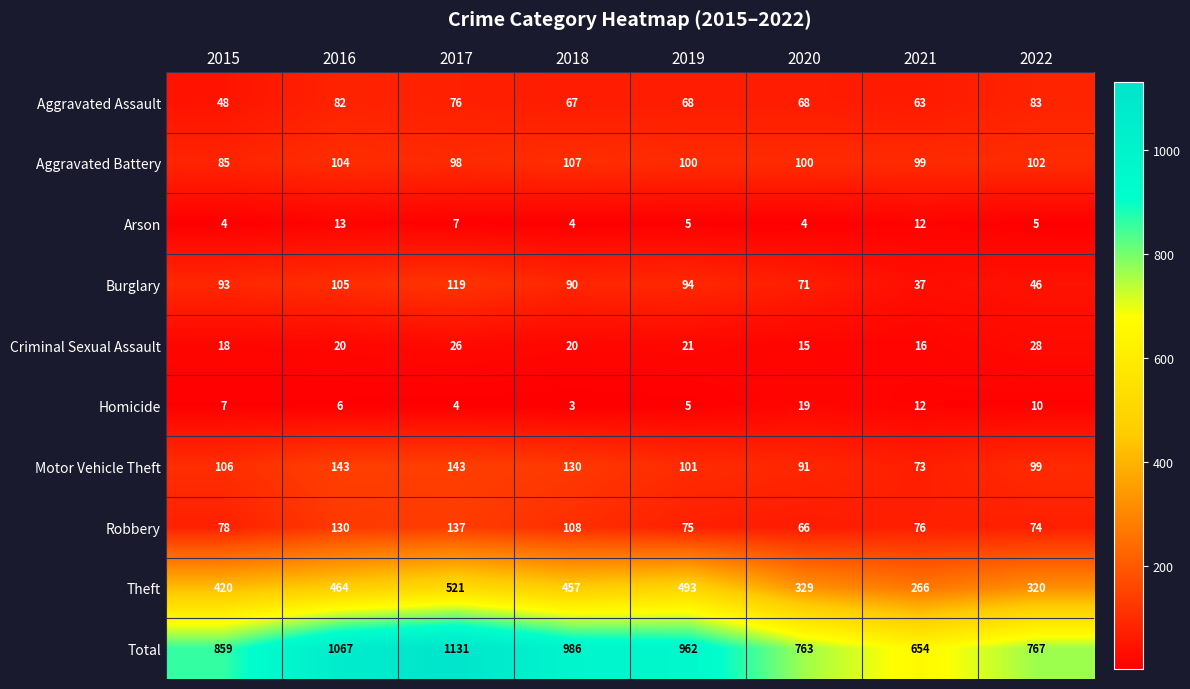

What is the difference between the maximum and minimum values in the Motor Vehicle Theft series?

70